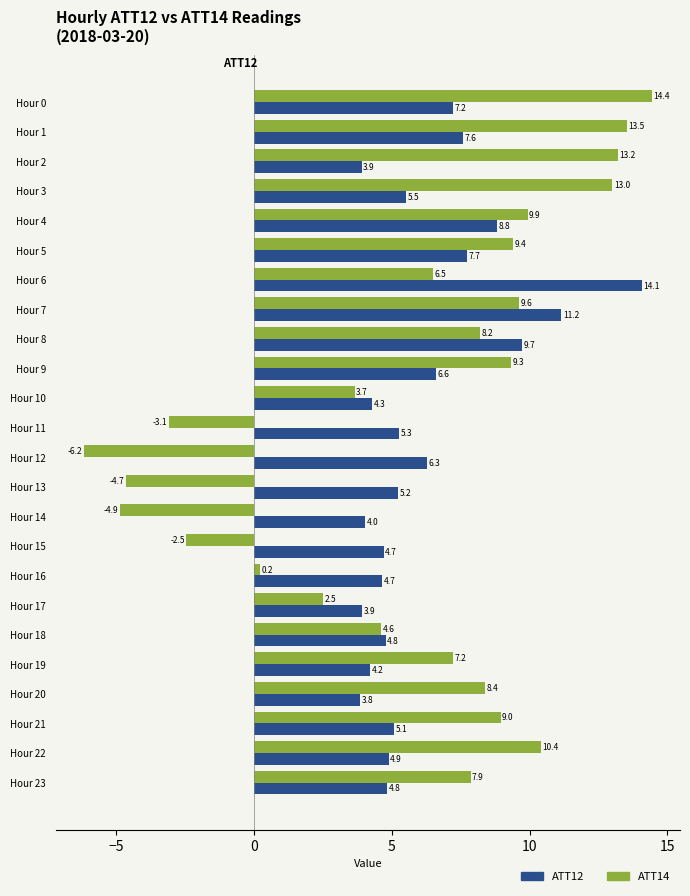

At which label is ATT12 closest to 8?

Hour 5